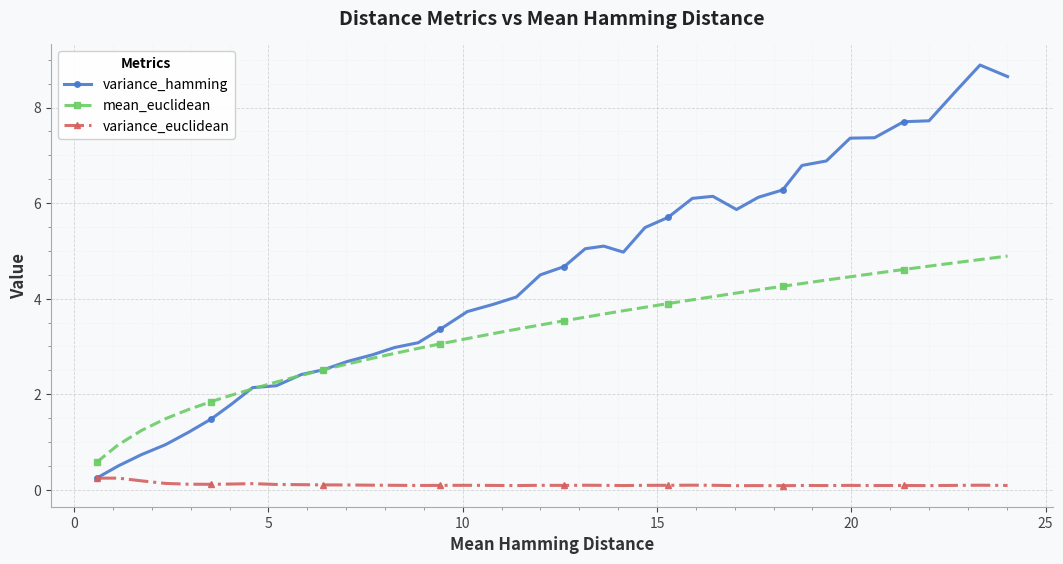

Rank the series by their maximum value, from lowest to highest.

variance_euclidean, mean_euclidean, variance_hamming